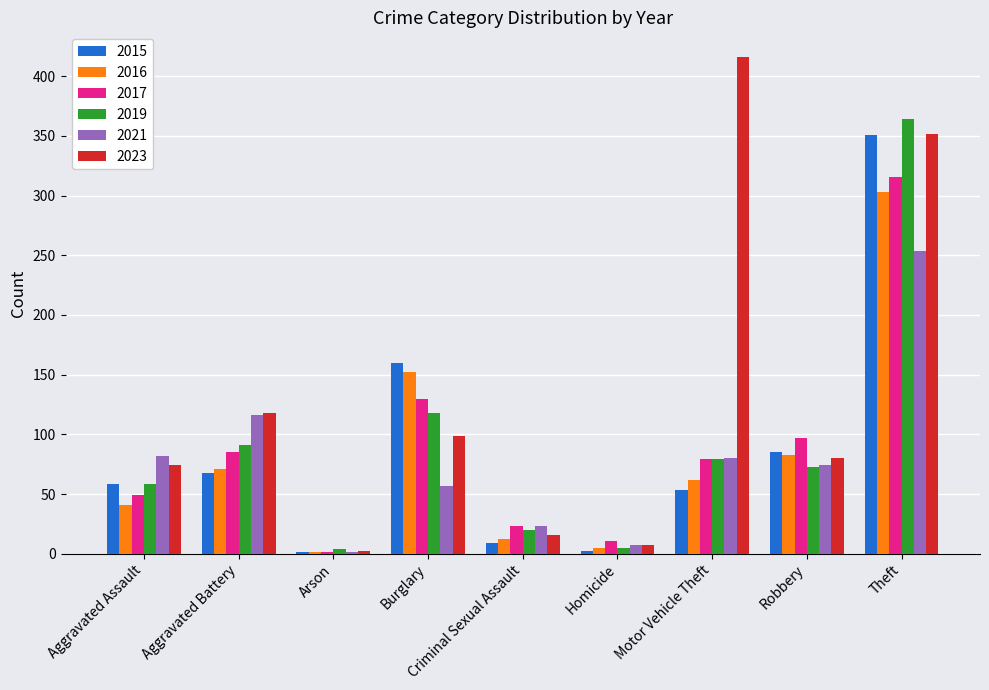

What is the maximum value for 2016?

303